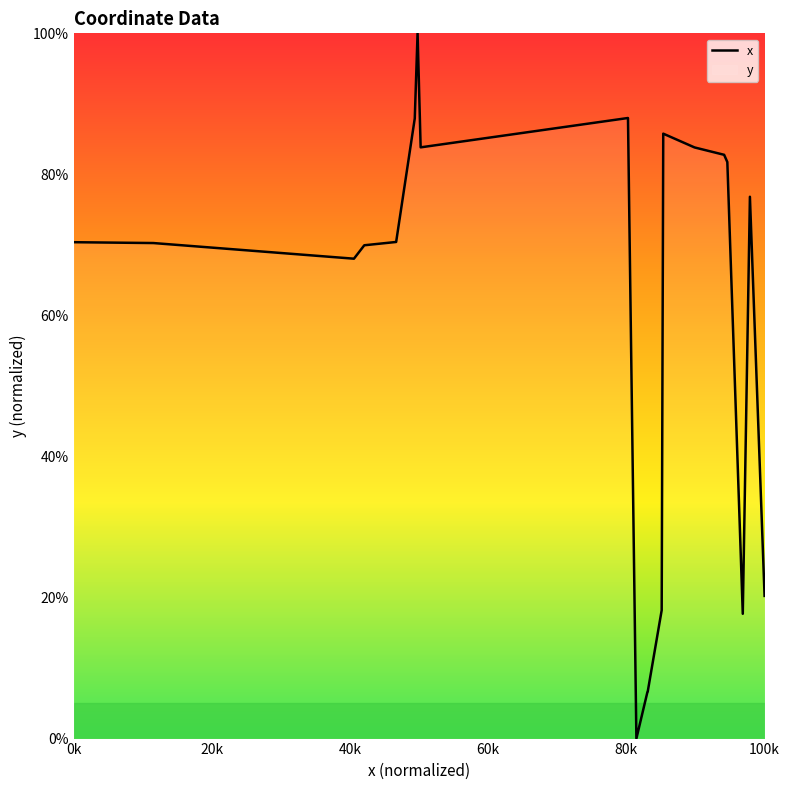

What is the difference between the maximum and minimum values?

100.0